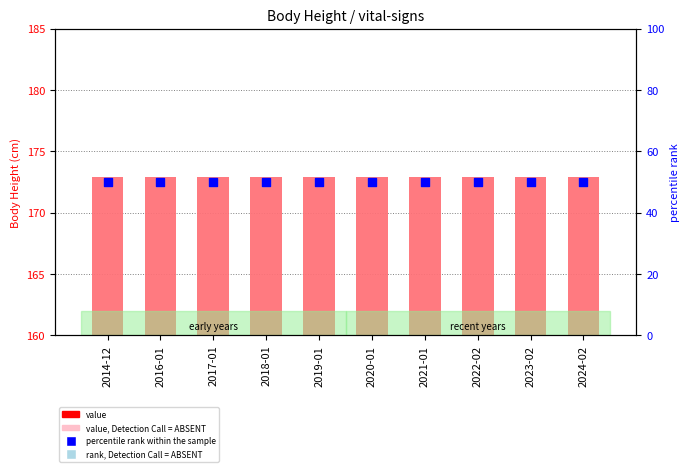

At which category is the sum across all series the highest?

2014-12